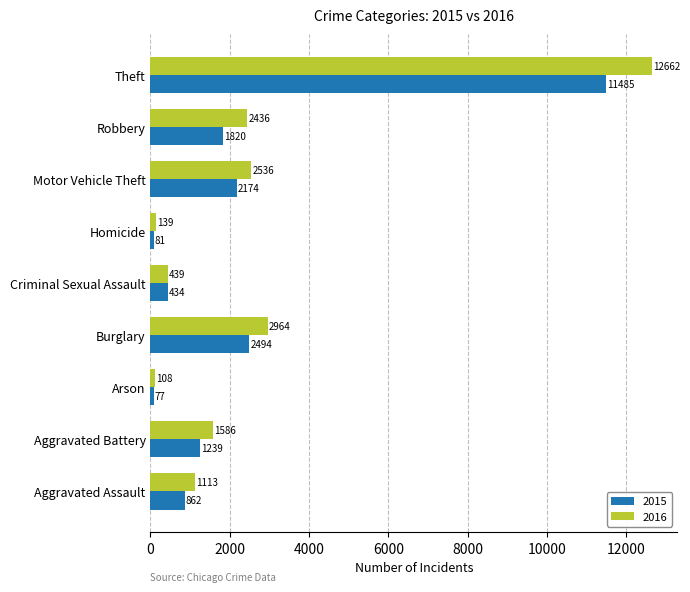

Rank the categories by 2016 value from highest to lowest.

Theft, Burglary, Motor Vehicle Theft, Robbery, Aggravated Battery, Aggravated Assault, Criminal Sexual Assault, Homicide, Arson